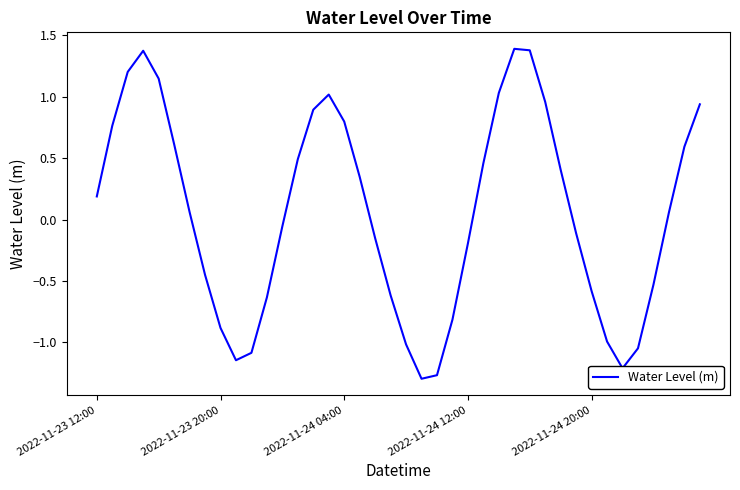

What is the difference between the maximum and minimum values?

2.7